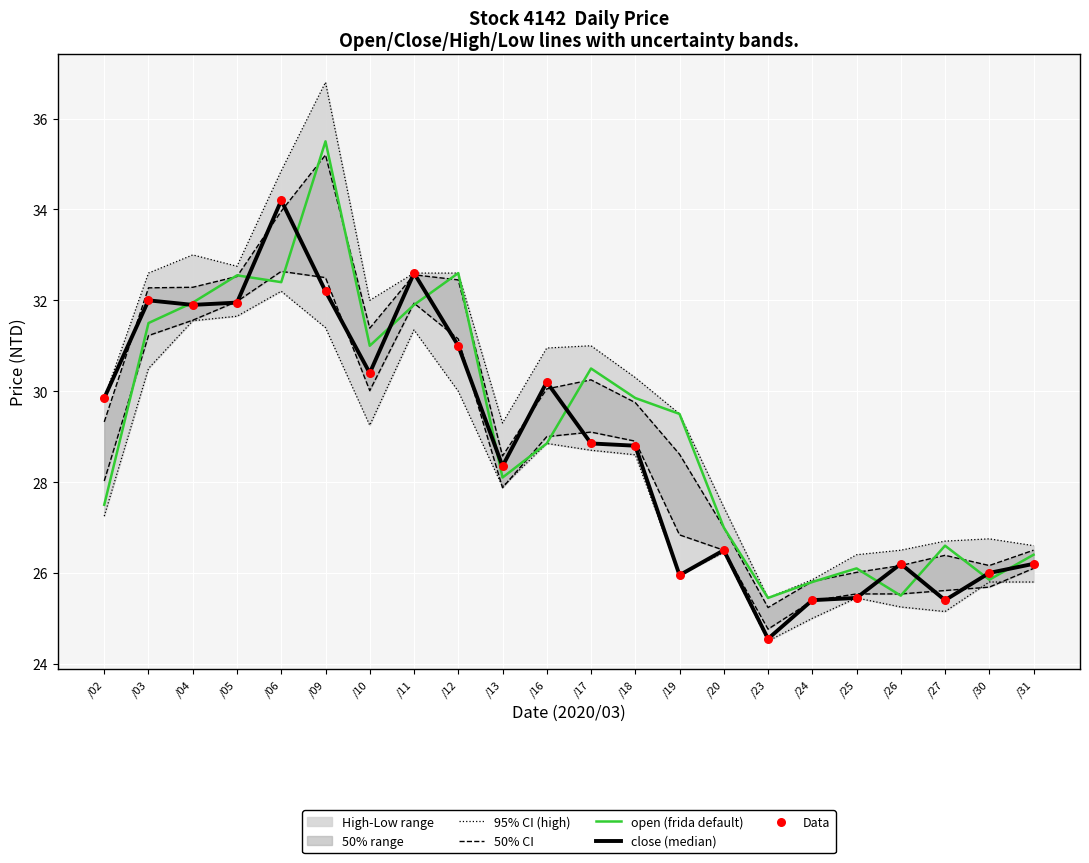

Which series contains the highest Y value?

95% CI (high)